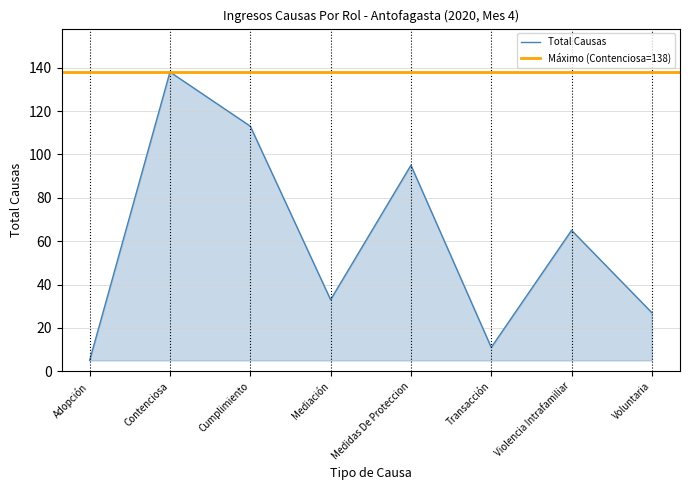

Rank the categories by value from highest to lowest.

Contenciosa, Cumplimiento, Medidas De Proteccion, Violencia Intrafamiliar, Mediación, Voluntaria, Transacción, Adopción